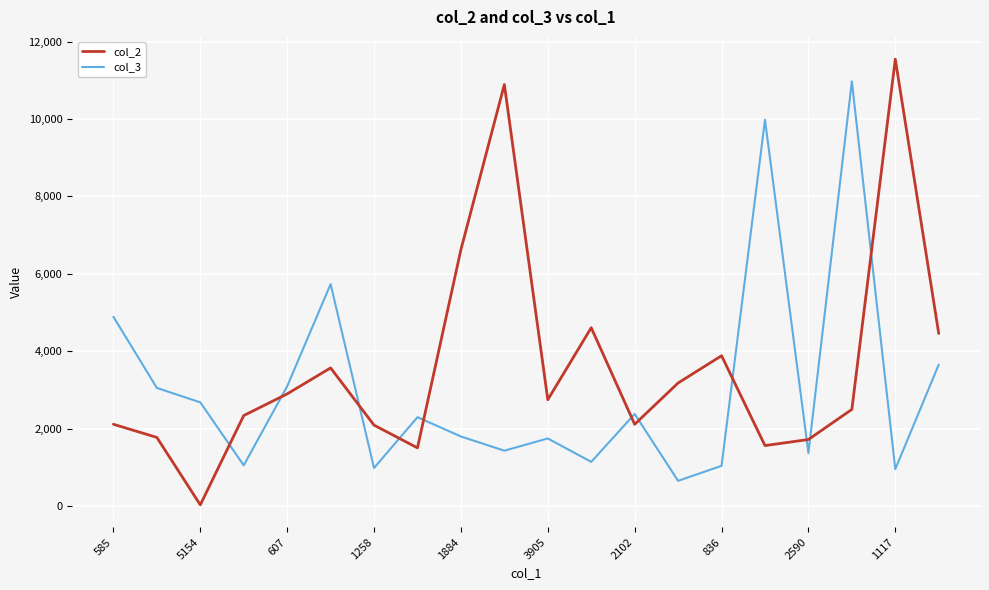

Rank the series by their average value, from lowest to highest.

col_3, col_2